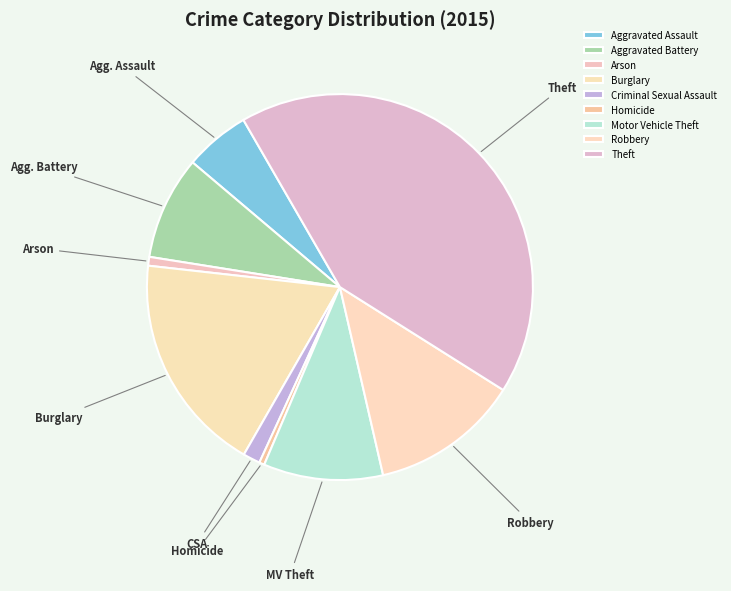

To the nearest percent, what portion does Motor Vehicle Theft represent?

10%